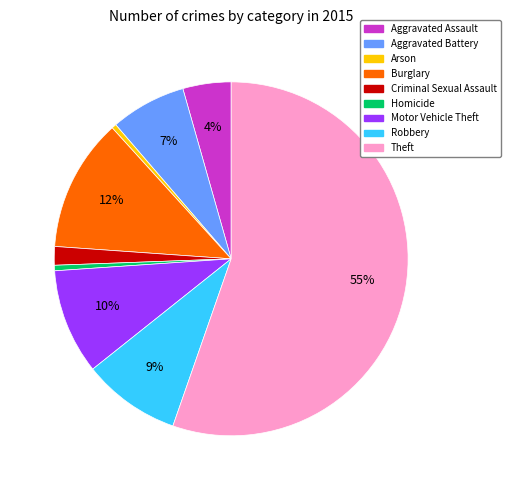

Between Aggravated Battery and Motor Vehicle Theft, which is larger?

Motor Vehicle Theft